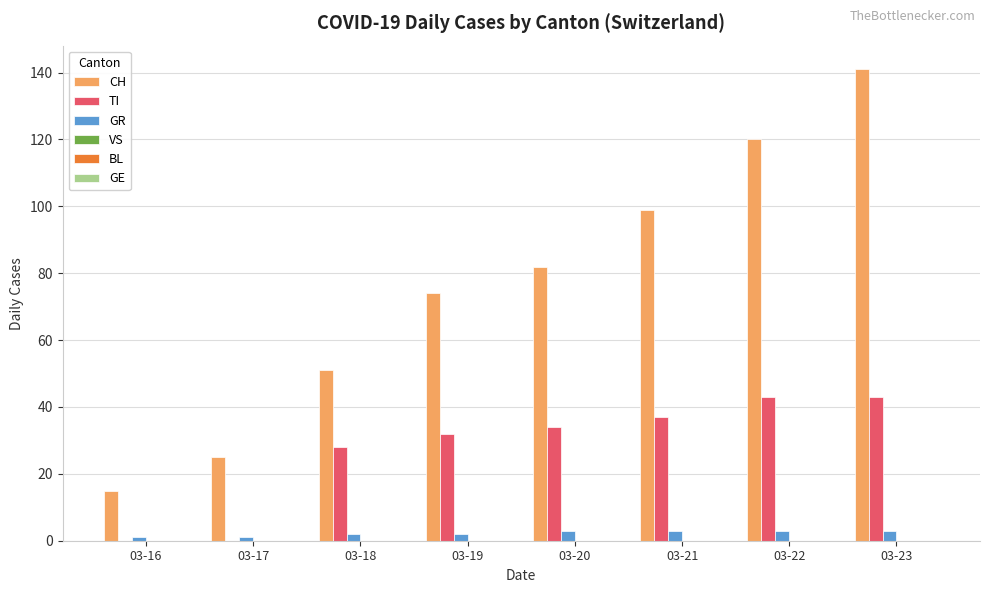

The CH series shows 14 at 03-17. True or false?

False